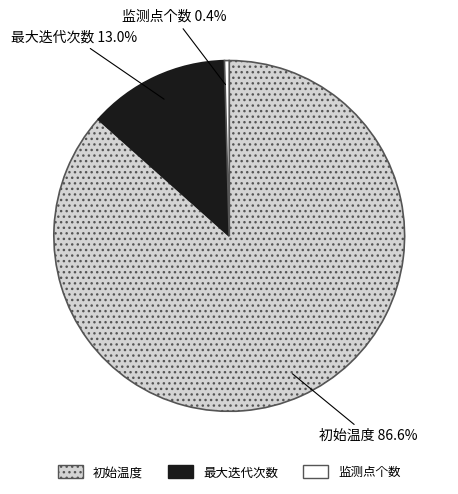

To the nearest percent, what is the difference between the 初始温度 and 最大迭代次数 slice percentages?

74%